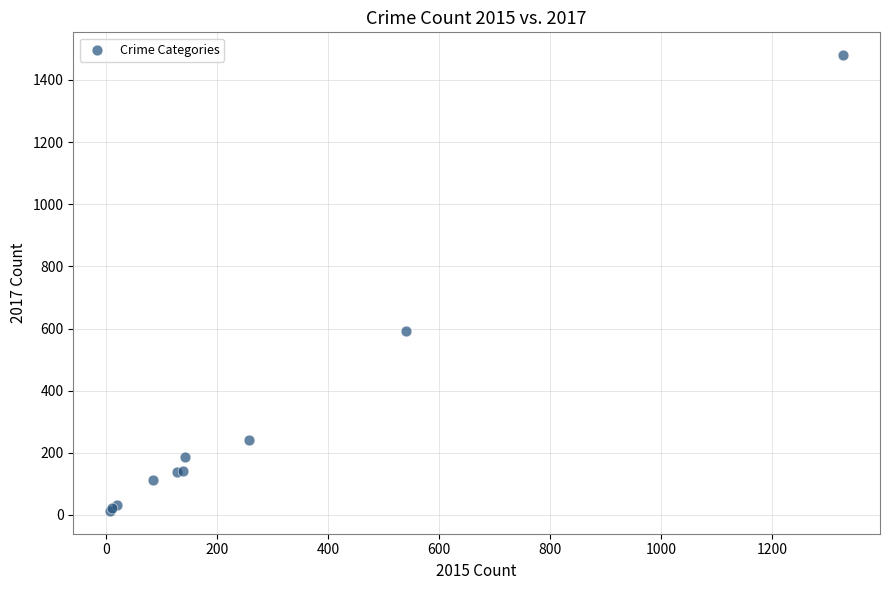

What Y value in the scatter plot is closest to 746?

592